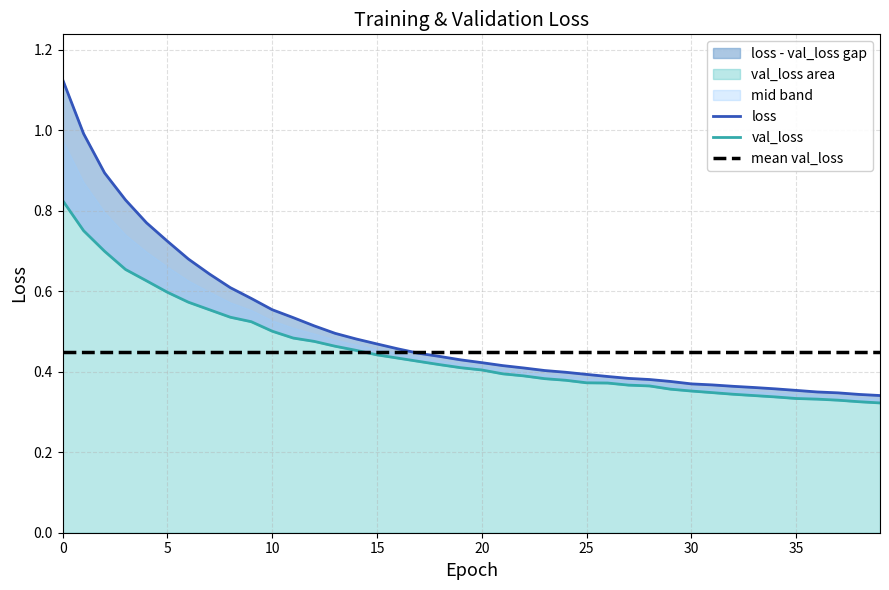

What is the label of the 8th point from the right?

32